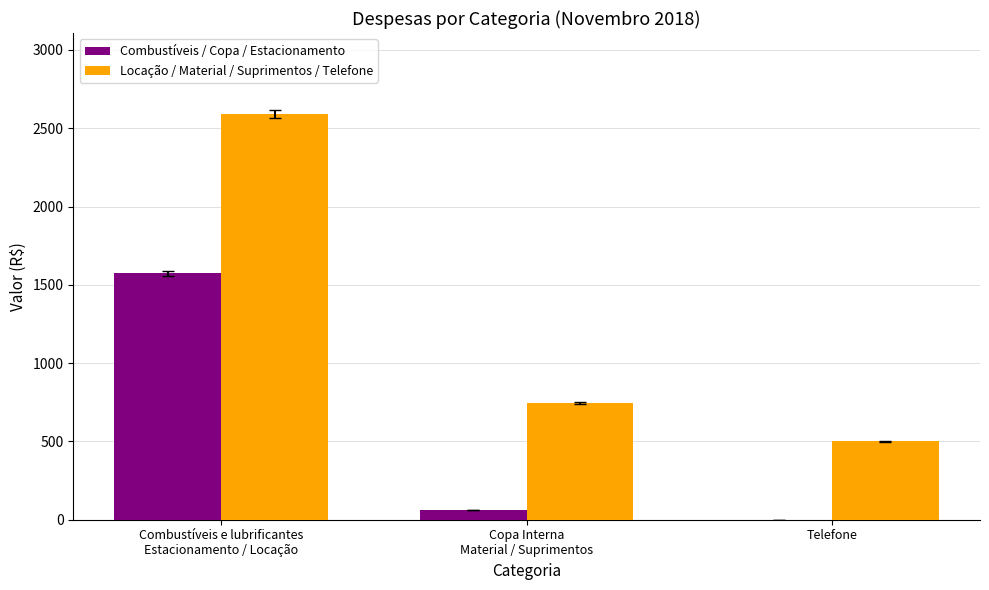

The Combustíveis / Copa / Estacionamento series shows 957.2 at Telefone. True or false?

False